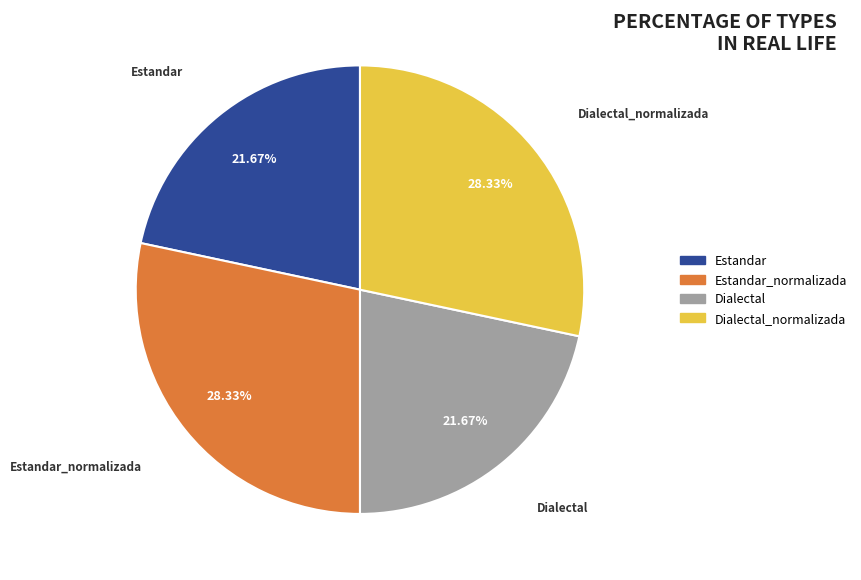

Is there a majority slice in this chart?

No